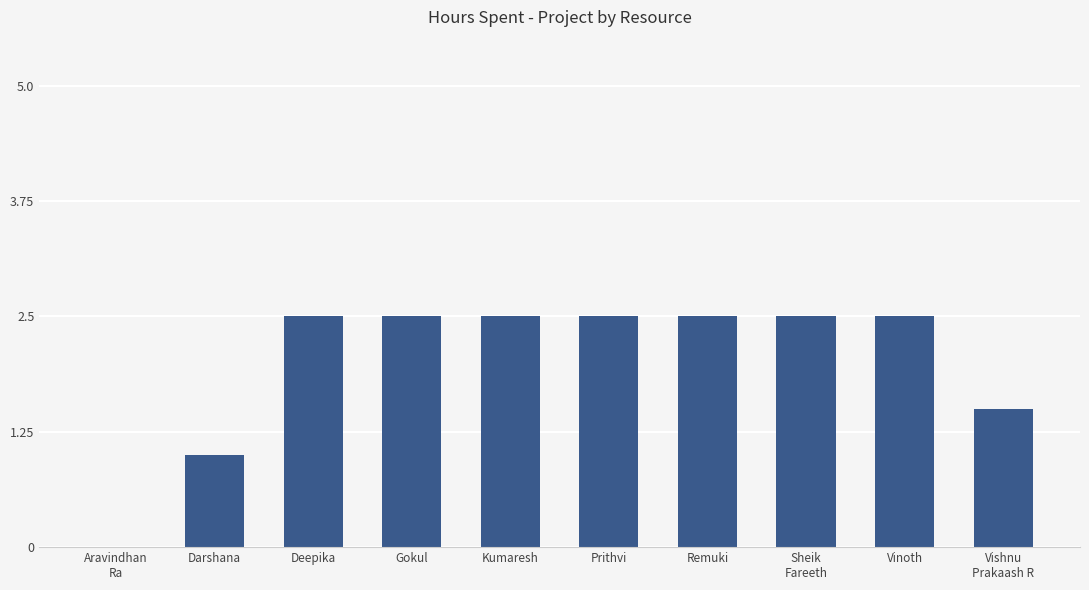

At which label does the data first exceed 2?

Deepika